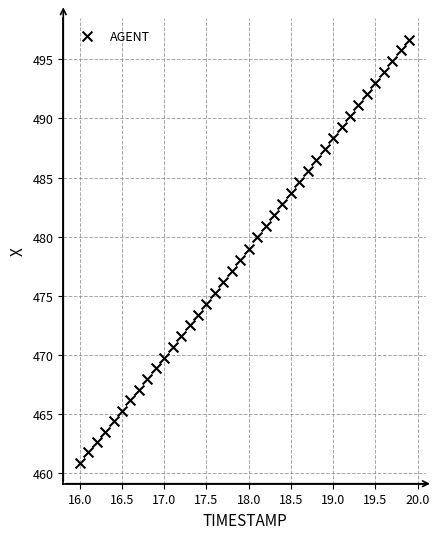

What is the range of X values (max minus min)?

3.9